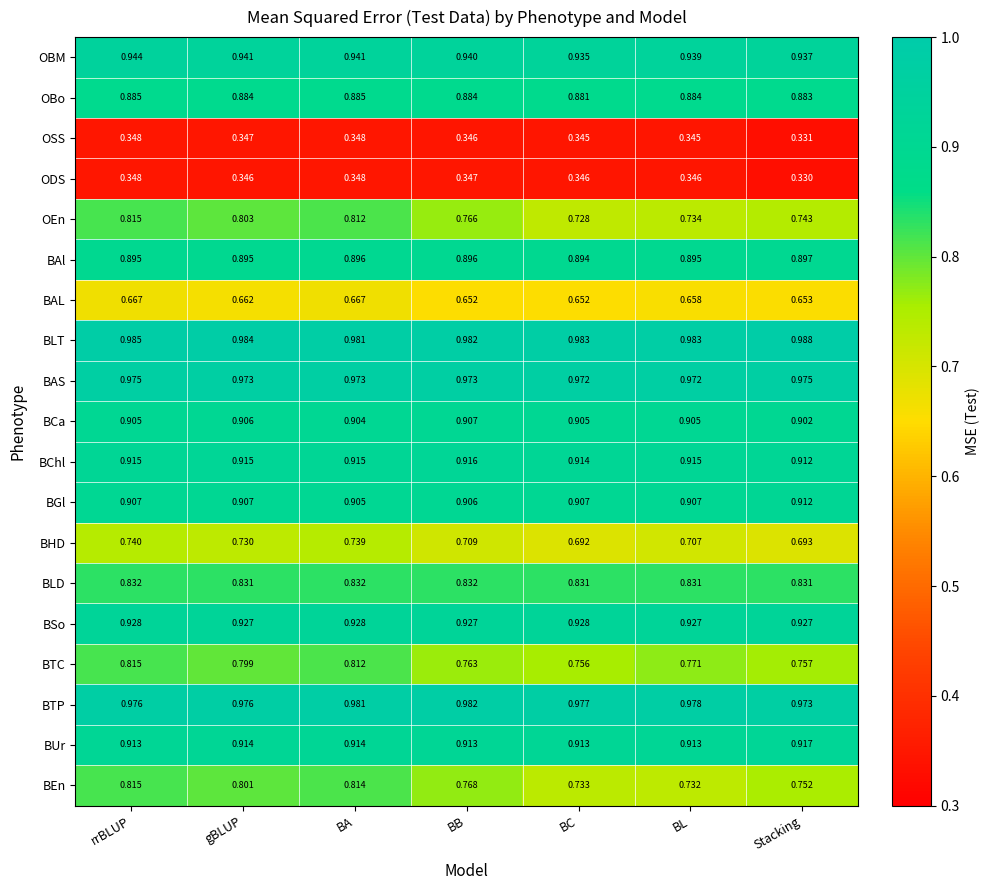

Rank the series at BC from highest to lowest value.

BLT, BTP, BAS, OBM, BSo, BChl, BUr, BGl, BCa, BAl, OBo, BLD, BTC, BEn, OEn, BHD, BAL, ODS, OSS